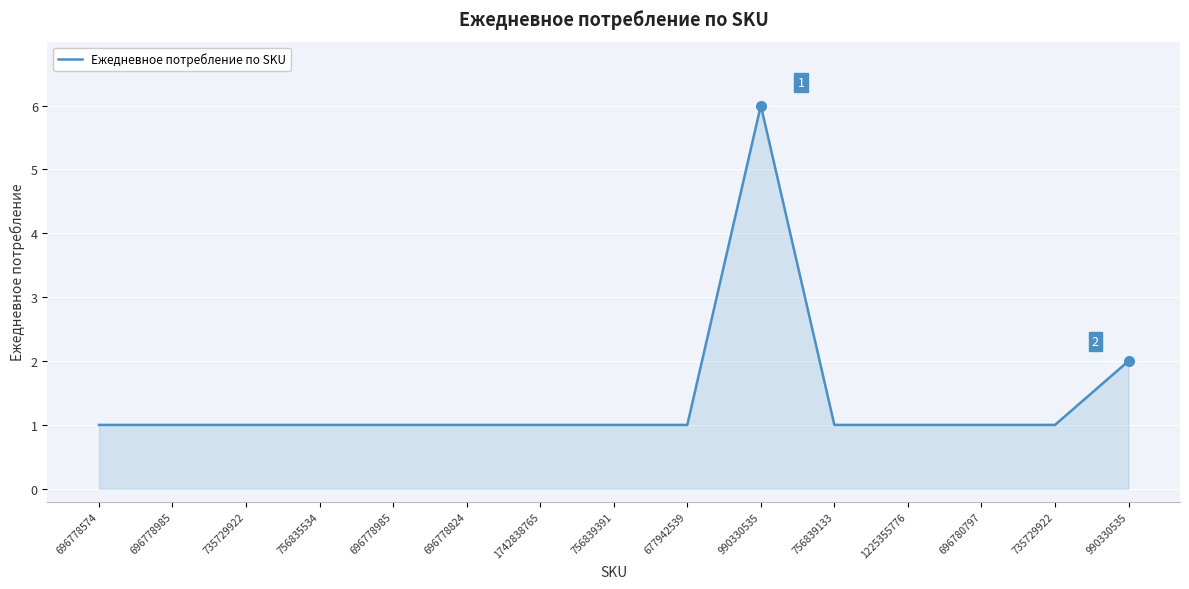

What is the value of the 11th point from the left?

1